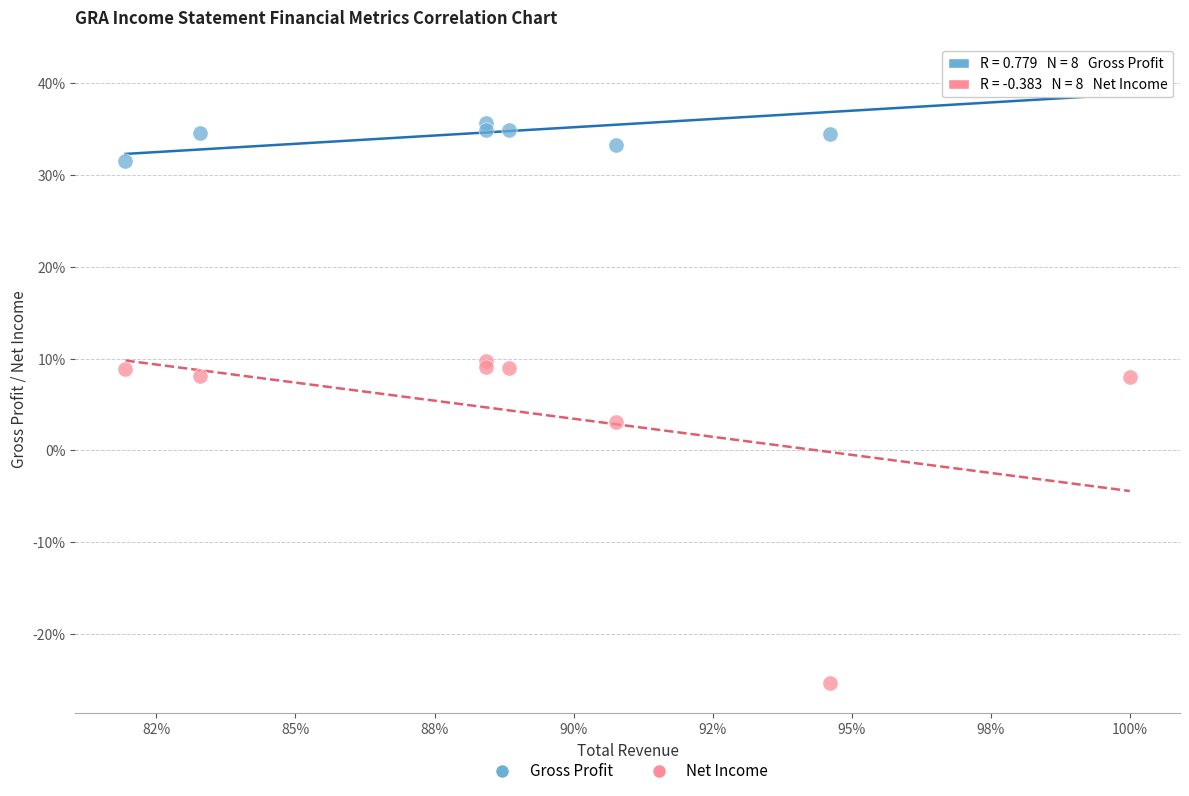

What are all the series names shown in the legend?

Gross Profit, Net Income